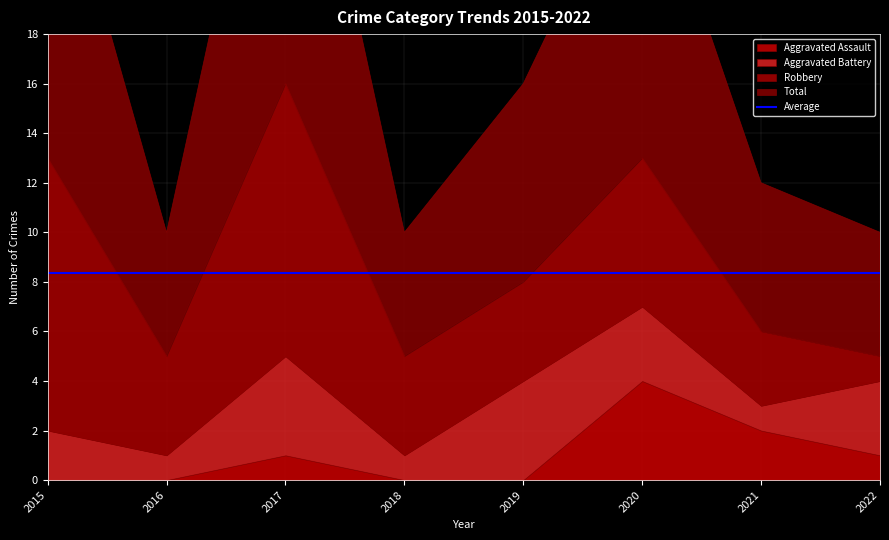

In Robbery, how many points are lower than both neighbors (excluding endpoints)?

1